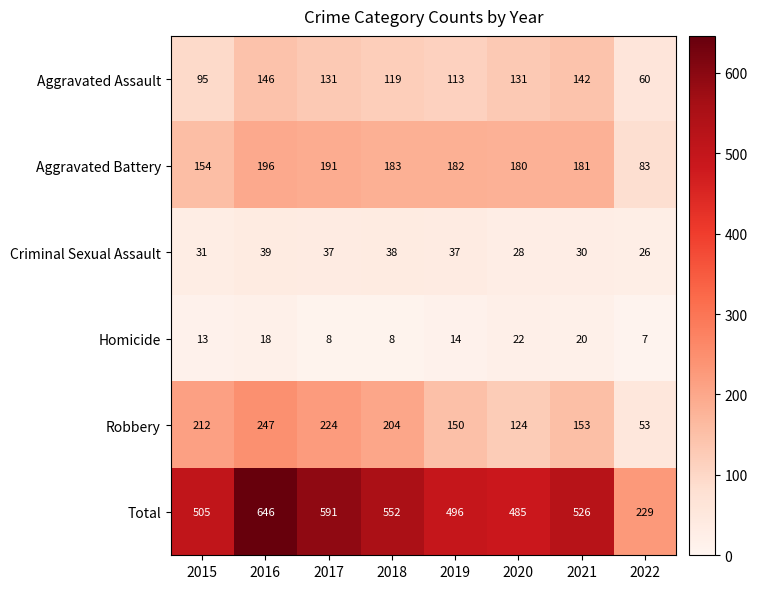

The Aggravated Assault series shows 91 at 2020. True or false?

False